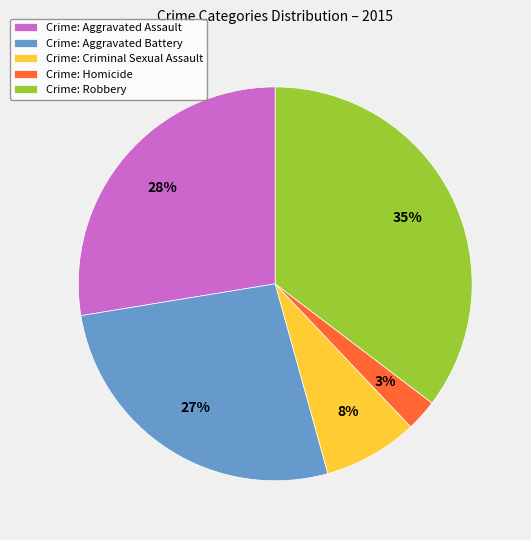

Count the number of slices in the pie.

5